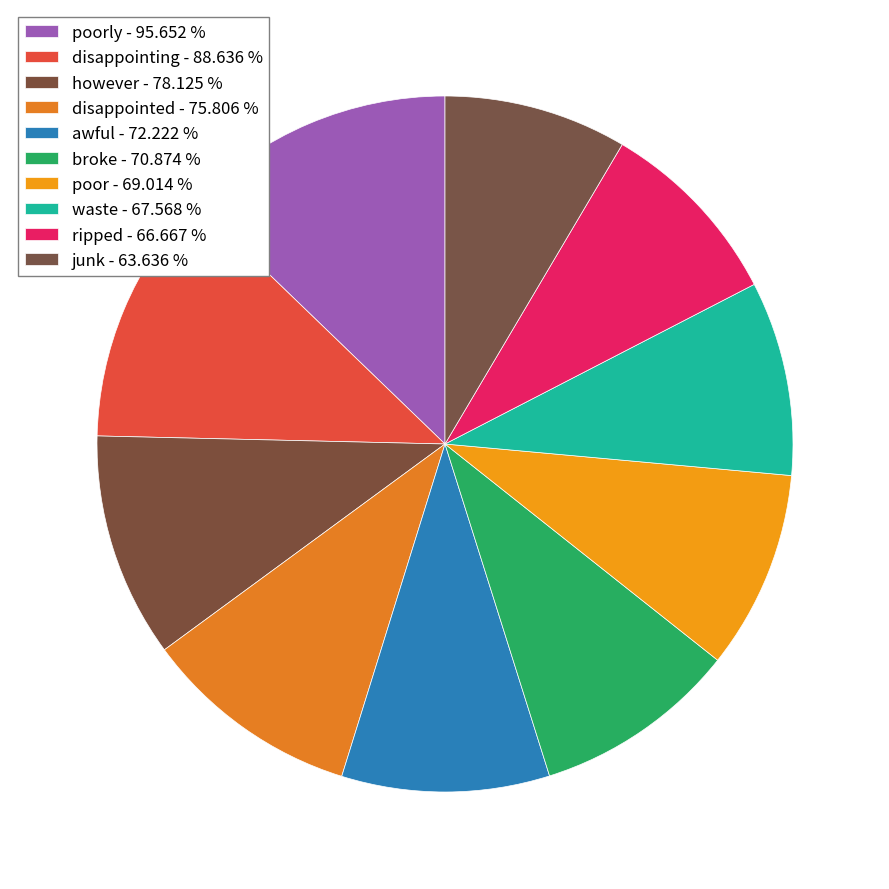

Rank the categories by value from lowest to highest.

junk, ripped, waste, poor, broke, awful, disappointed, however, disappointing, poorly